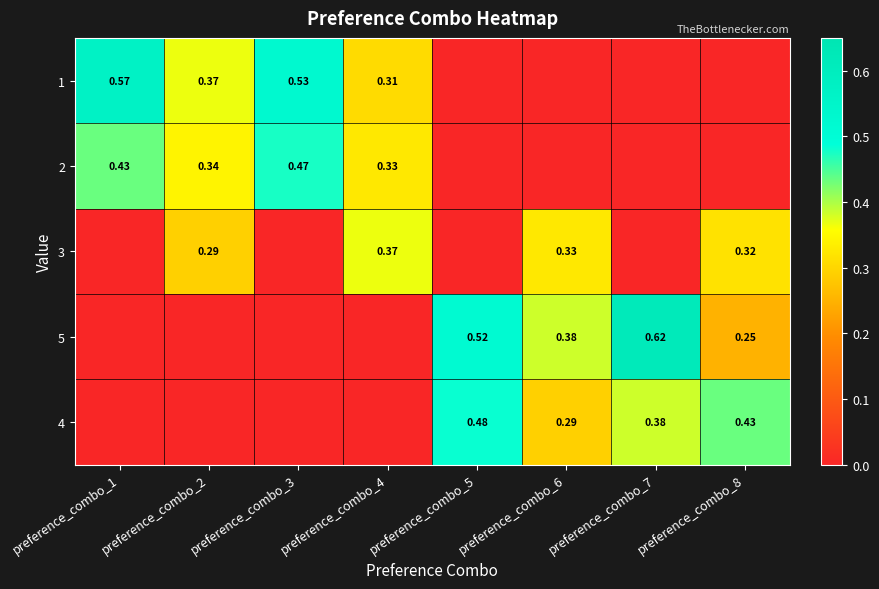

At preference_combo_7, list the series in order from largest to smallest.

5, 4, 1, 2, 3